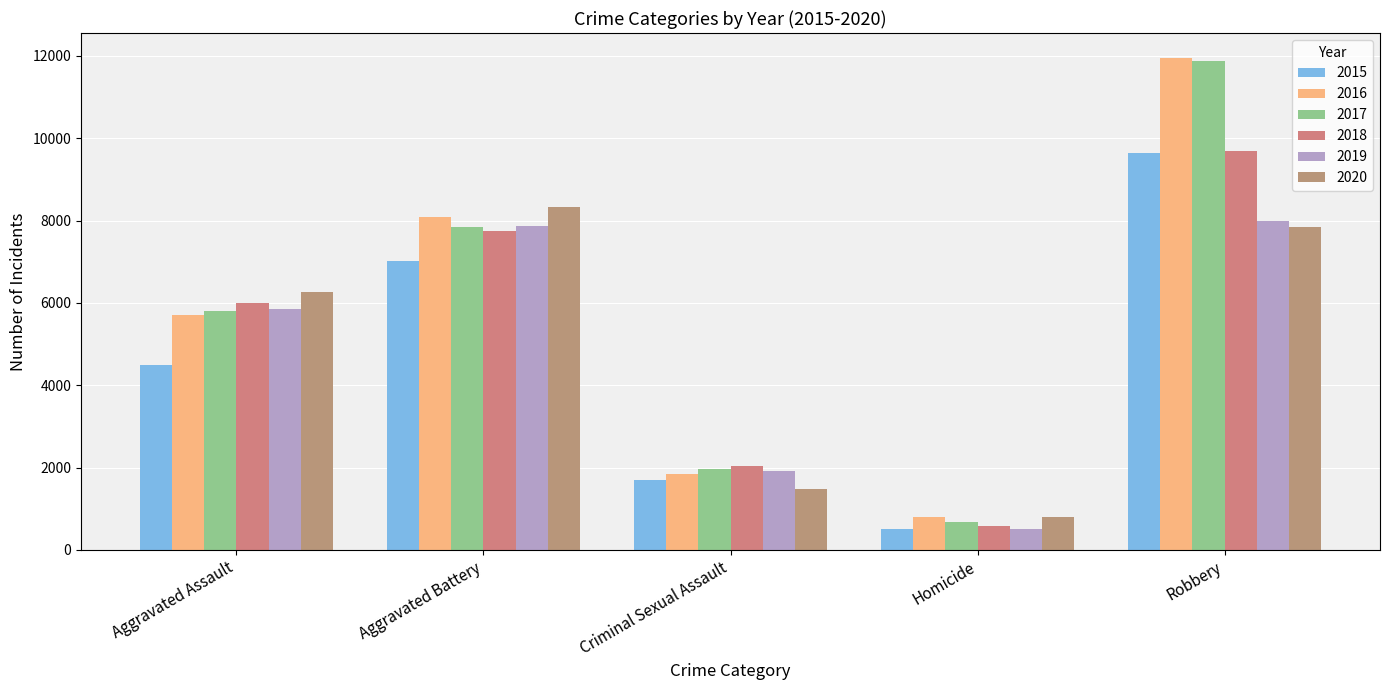

Is it true that 2015 equals 10960 at Aggravated Battery?

False